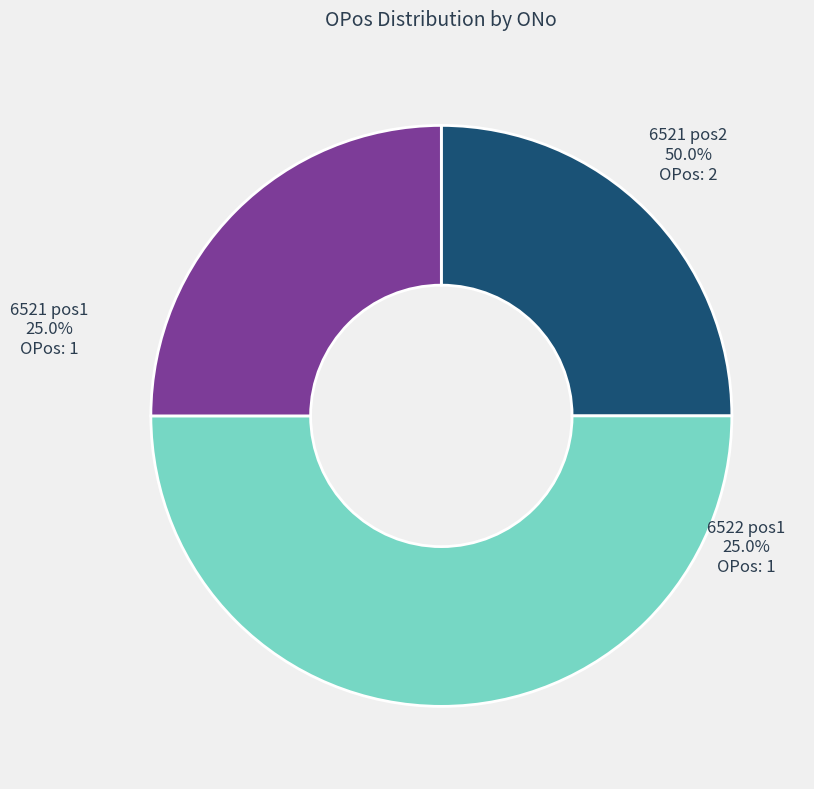

Approximately how many times larger is the value at 6521 compared to 6521?

2.0